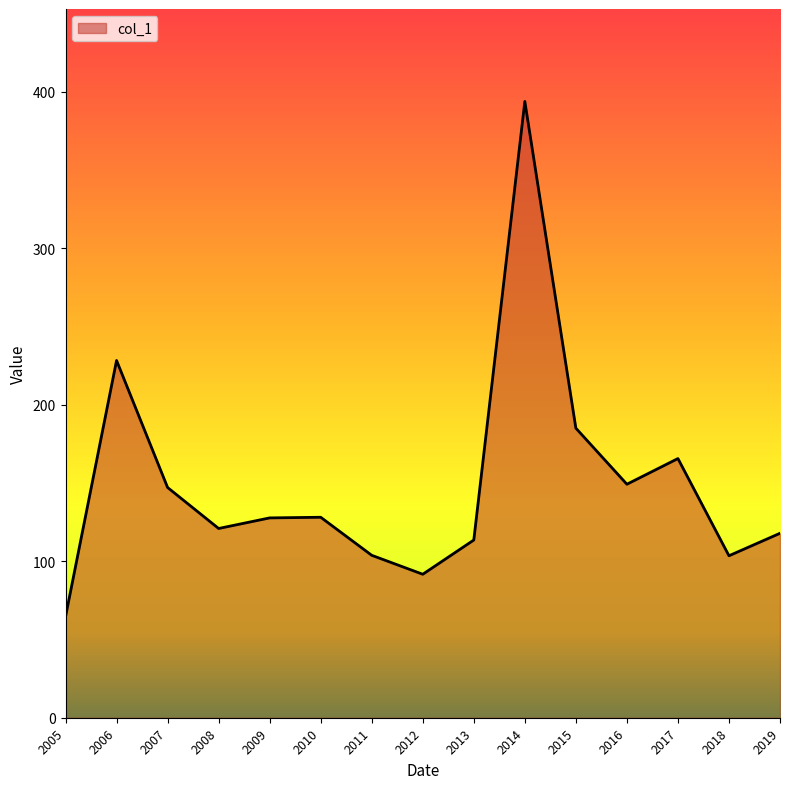

Approximately how many times larger is the value at 2009 compared to 2006?

0.6